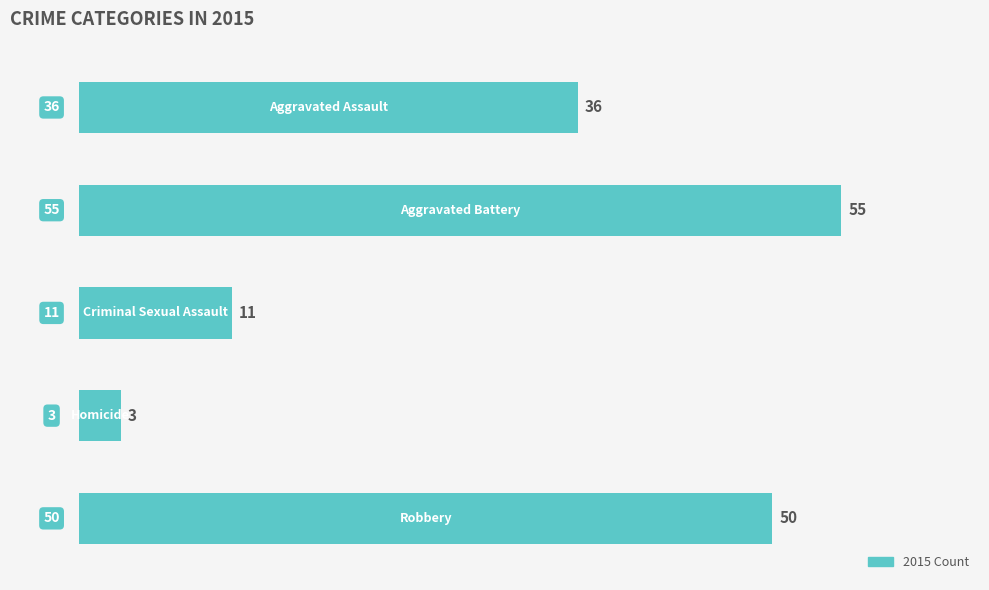

Reading top to bottom, what are all the values shown in this chart?

36	55	11	3	50